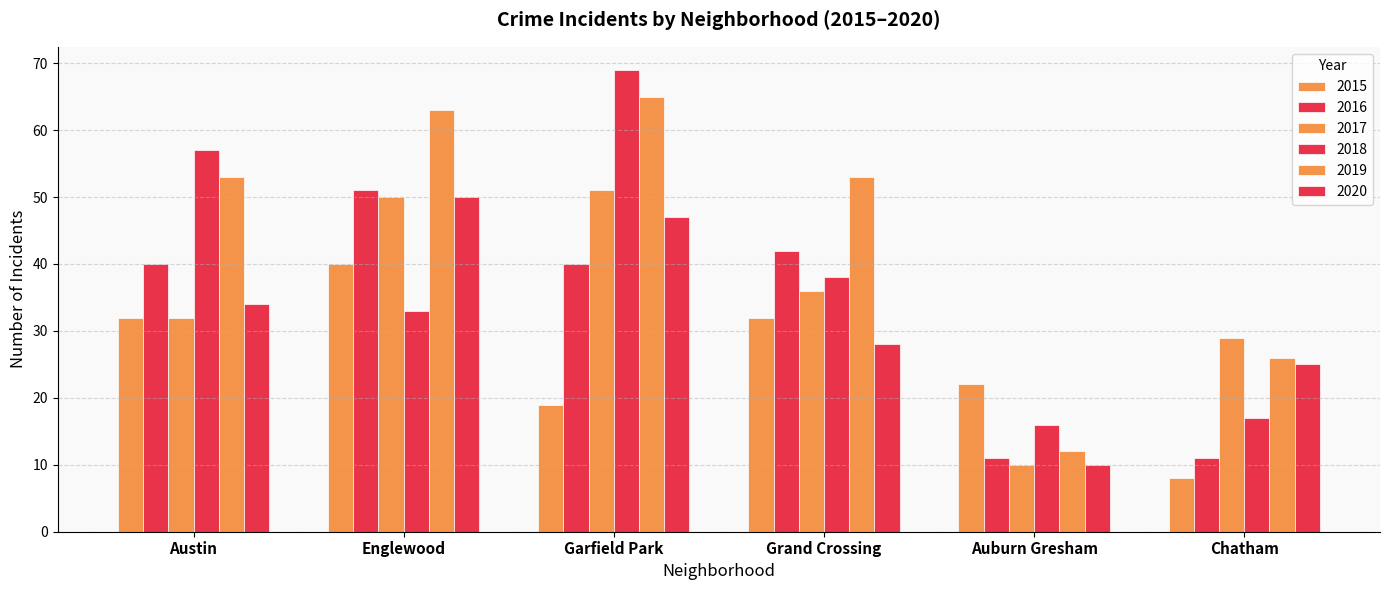

At how many categories does at least one series exceed 63?

1